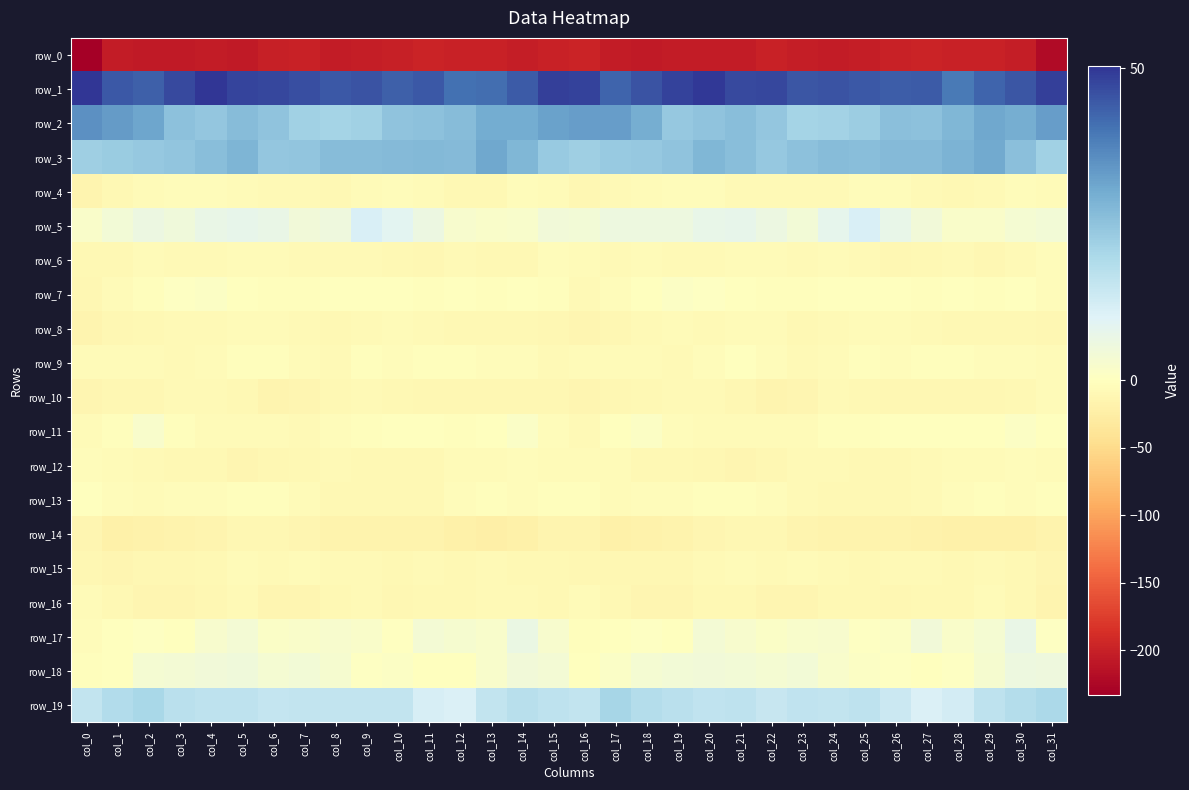

Where does the row_1 series first go above 45?

col_0